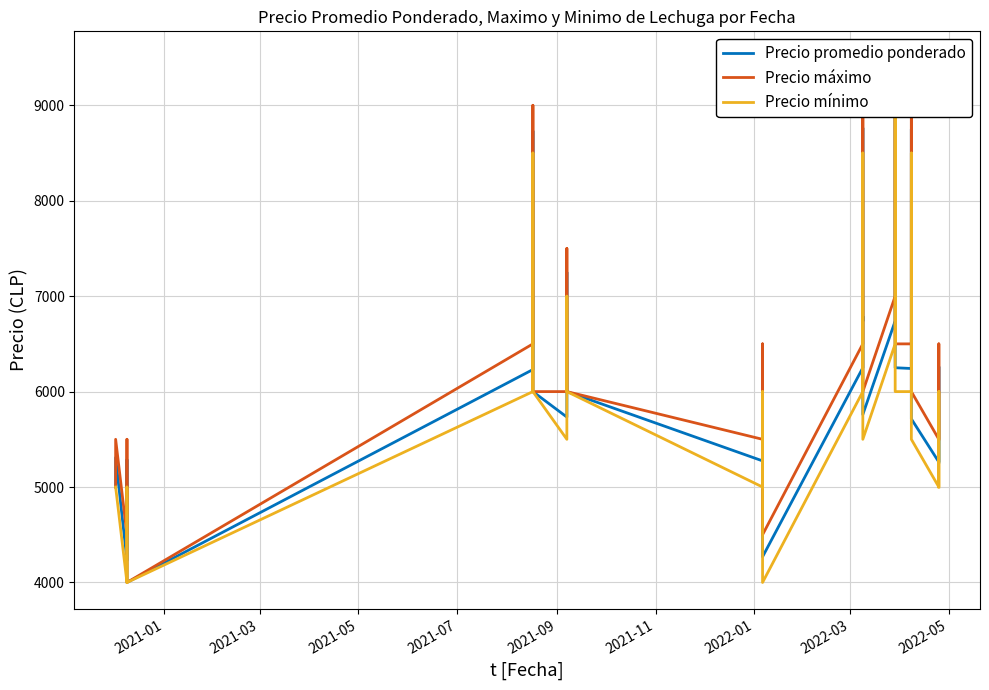

What is the minimum value shown in the chart?

4000